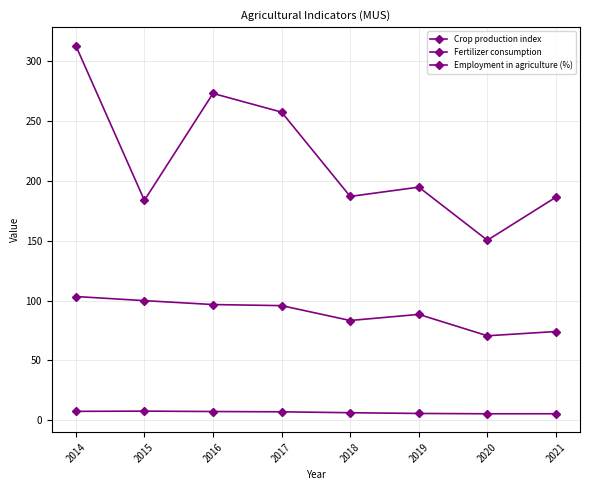

What is the spread (max minus min) of values at 2015?

176.3